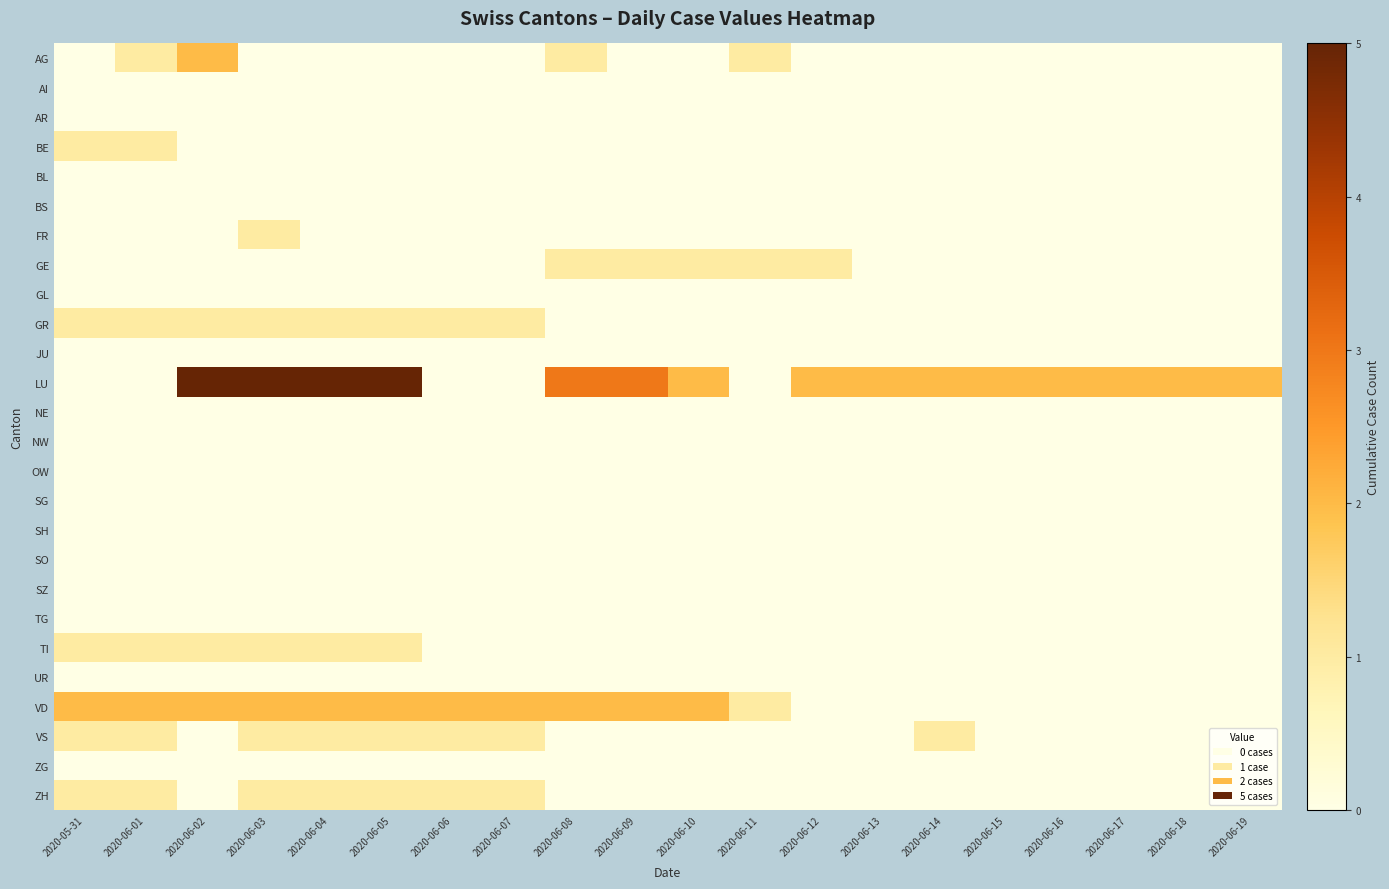

At 2020-06-05, list the series in order from largest to smallest.

LU, VD, GR, TI, VS, ZH, AG, AI, AR, BE, BL, BS, FR, GE, GL, JU, NE, NW, OW, SG, SH, SO, SZ, TG, UR, ZG